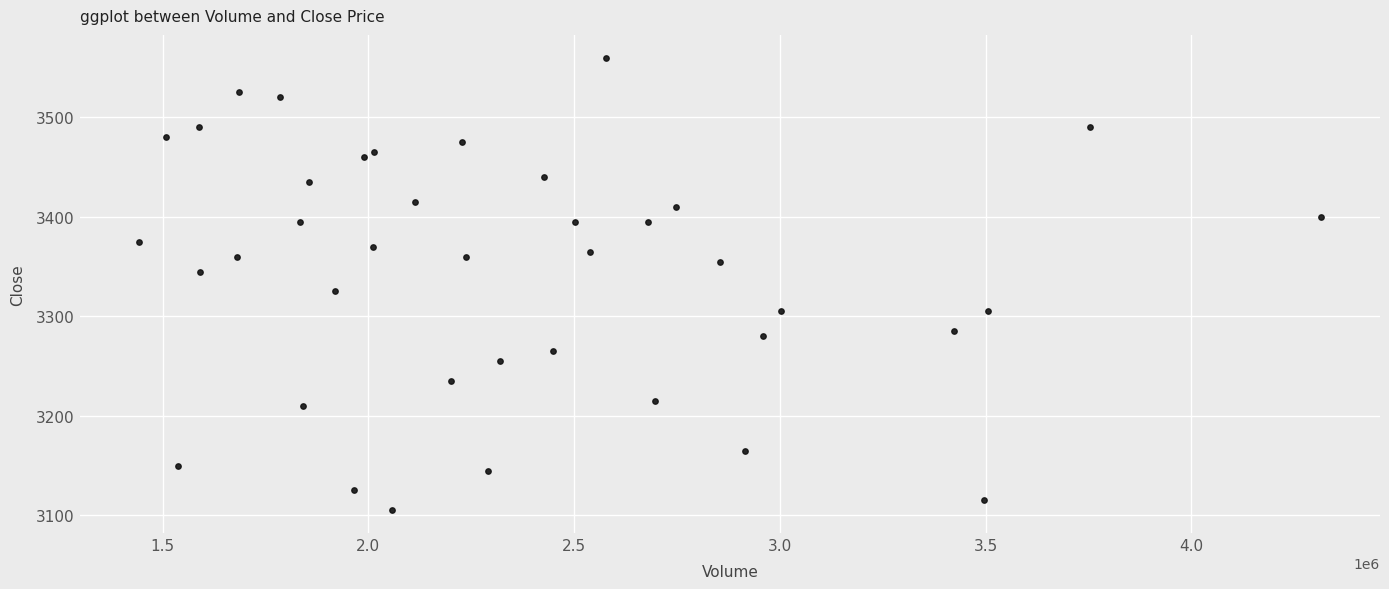

What Y value in the scatter plot is closest to 3332?

3325